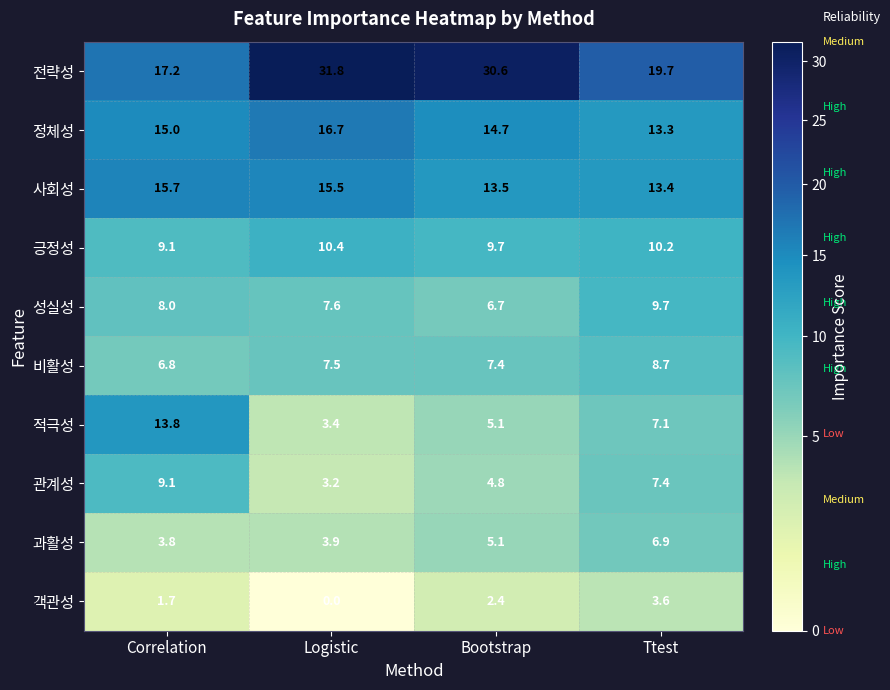

The value of 사회성 at Logistic is 15.5. True or false?

True